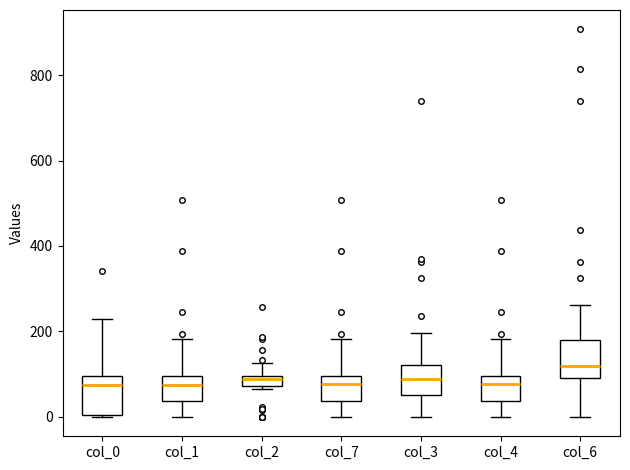

Where does the upper whisker of the box for col_2 end on the y-axis? The values are not printed on the chart, so give them approximately, as read against the axis.

120